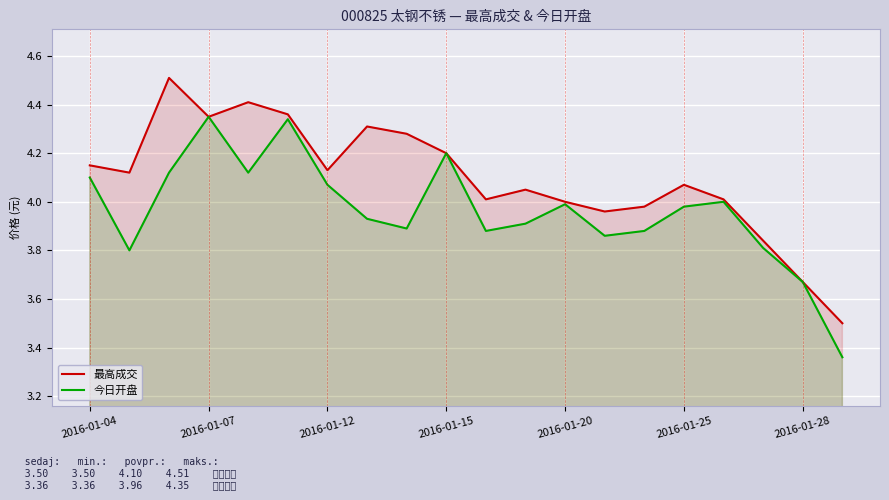

What is the difference between the maximum and minimum values in the 最高成交 series?

1.0